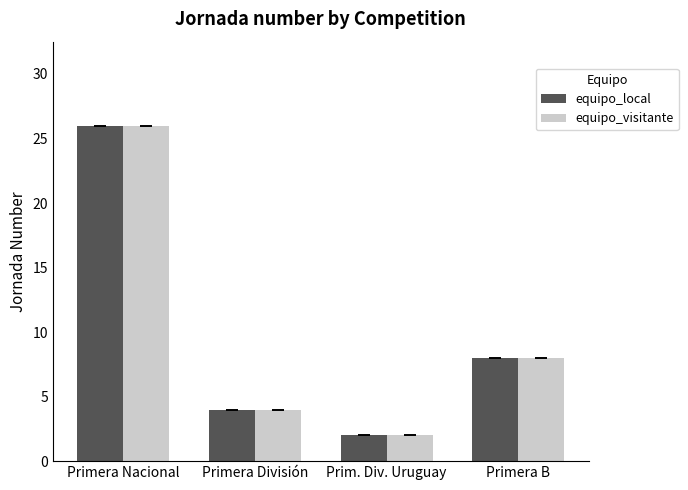

What is the average value of the equipo_local series?

10